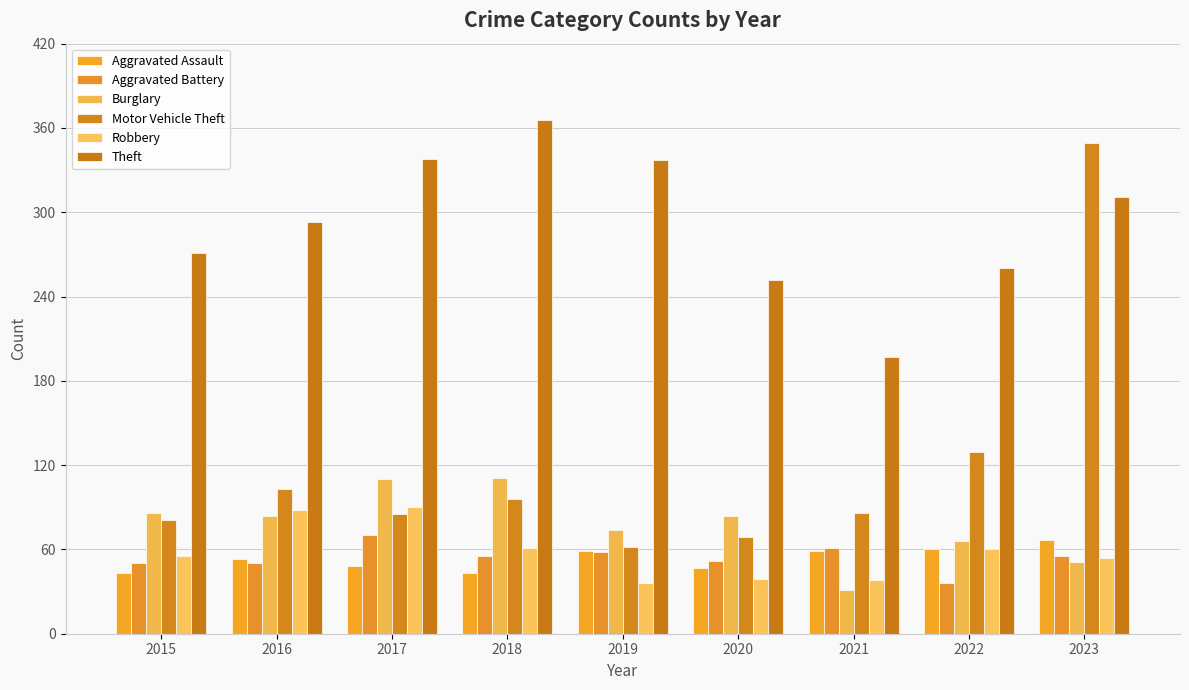

What is the greatest value displayed?

366